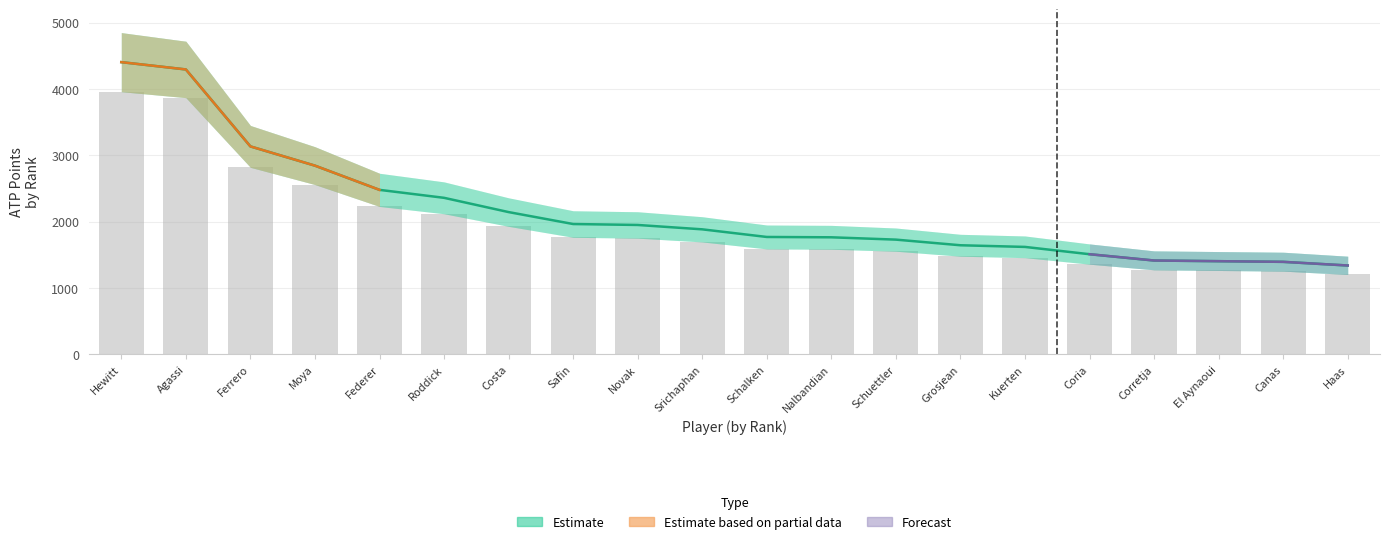

How many data points are less than 1885?

10